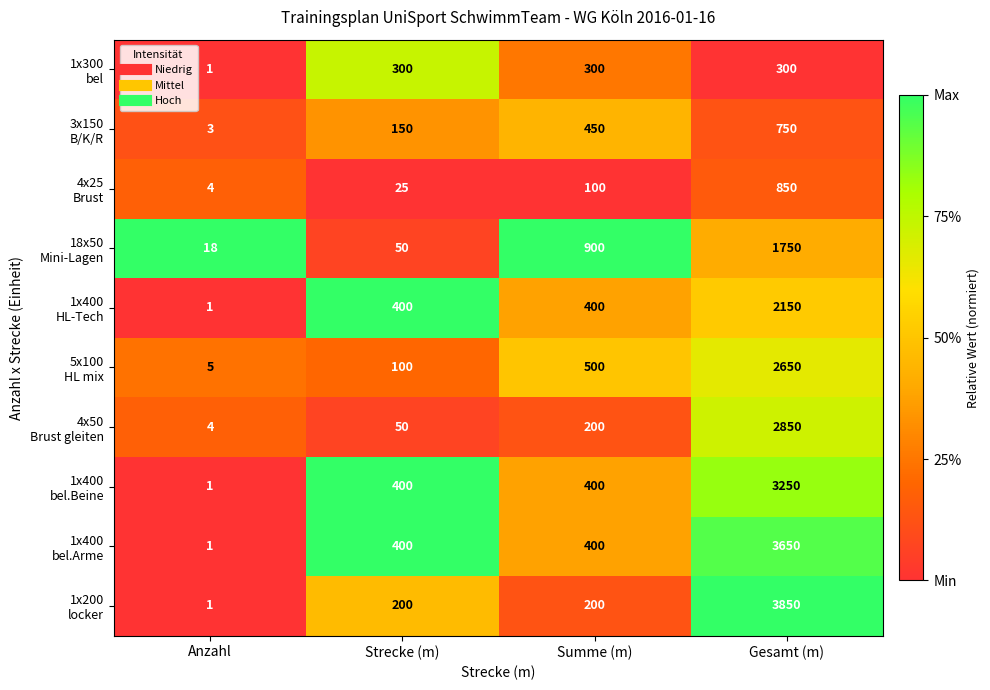

What is the difference between the highest and lowest values at Gesamt (m)?

3550